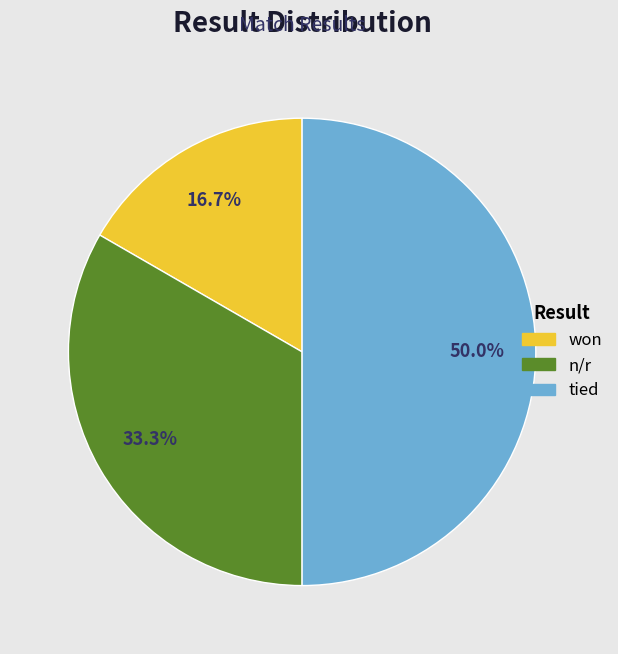

Count the number of slices in the pie.

3